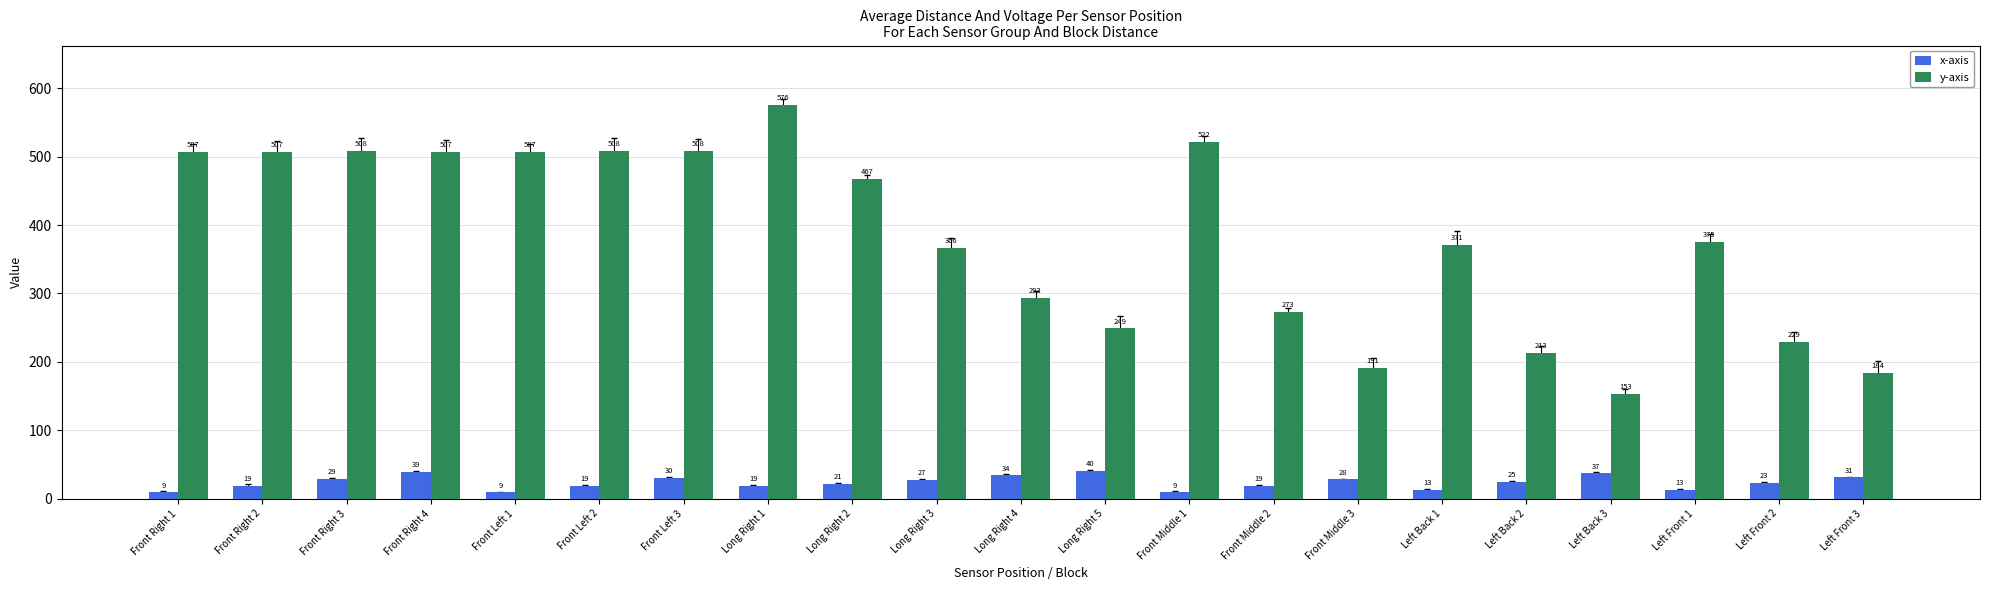

Reading right to left, transcribe all the data shown in this chart.

x-axis: 31	23	13	37	25	13	28	19	9	40	34	27	21	19	30	19	9	39	29	19	9
y-axis: 184	229	375	153	213	371	191	273	522	249	293	366	467	576	508	508	507	507	508	507	507